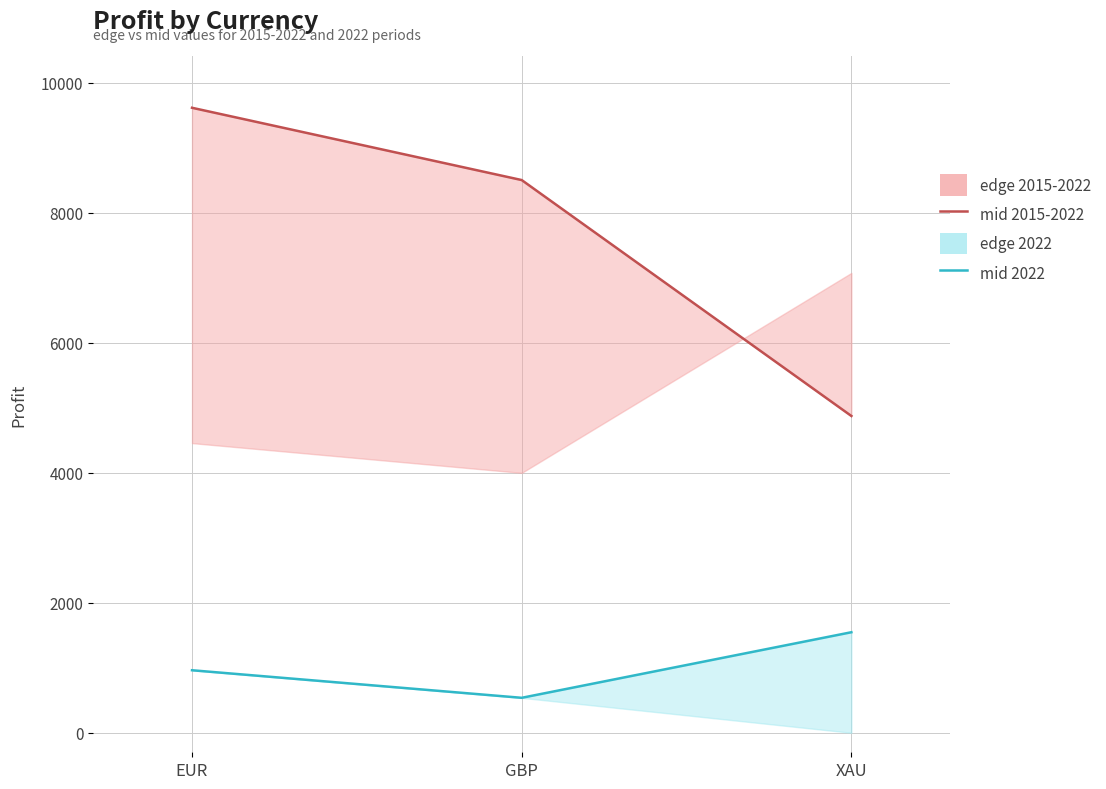

What position from the right is GBP?

2